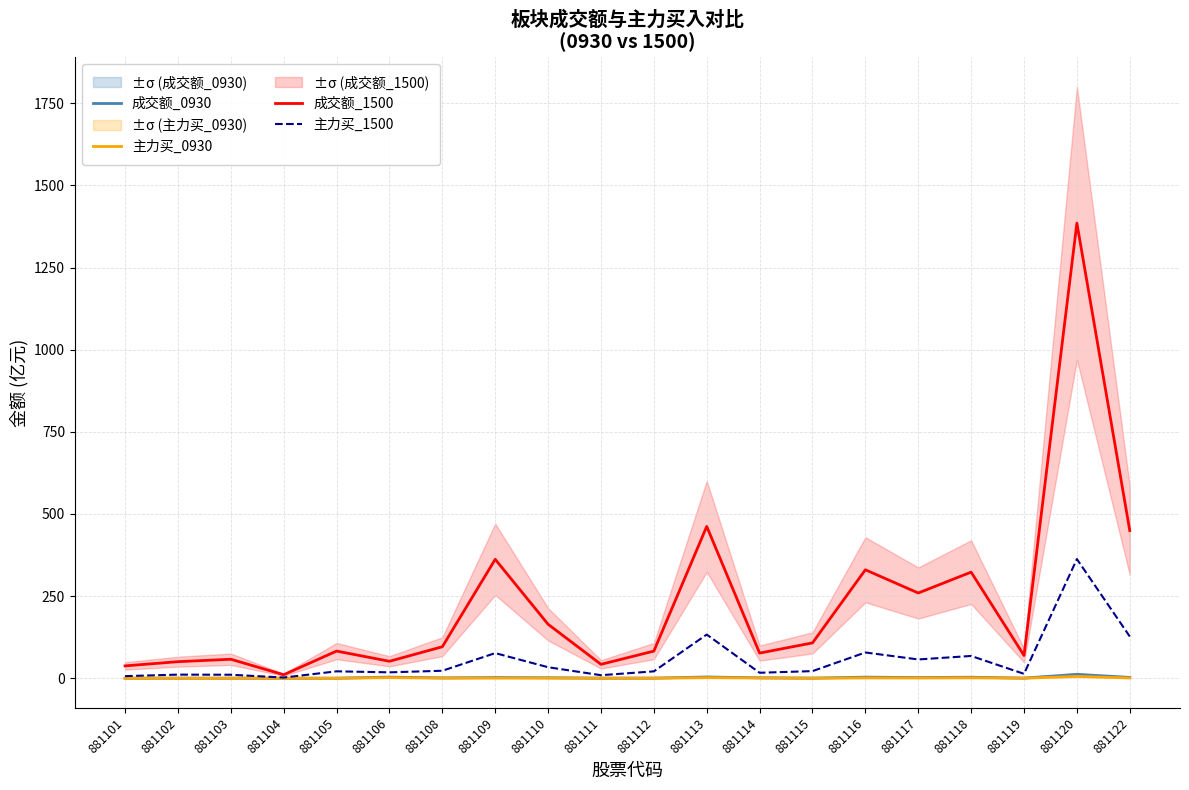

What is the difference between the 主力买_0930 values at 881113 and 881115?

1.7